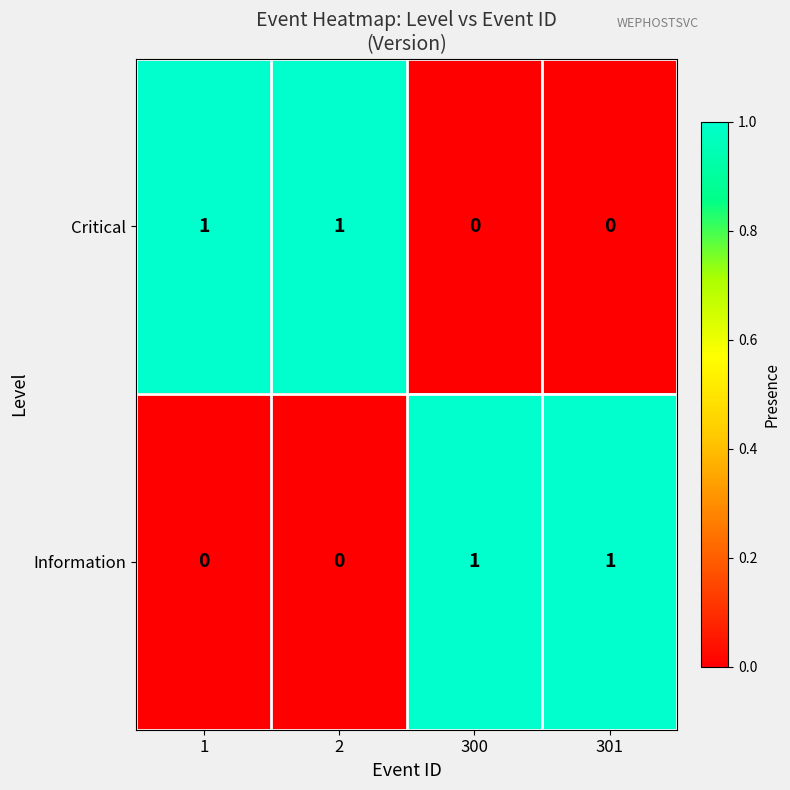

The value of Critical at 300 is 0. True or false?

True